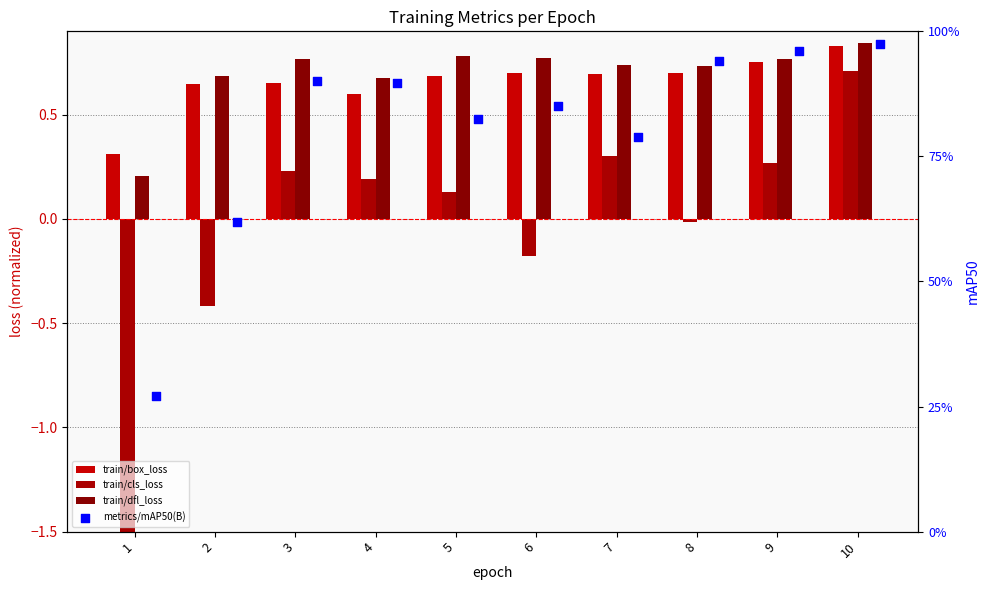

Which series reaches the minimum Y coordinate?

train/cls_loss